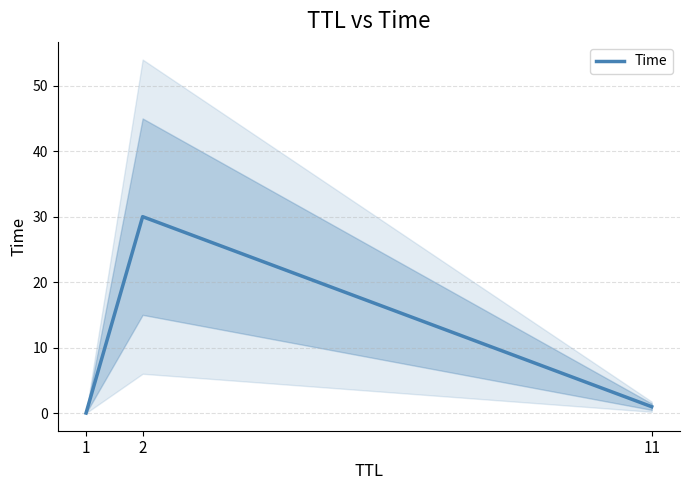

List the labels in order of value, largest first.

2, 11, 1